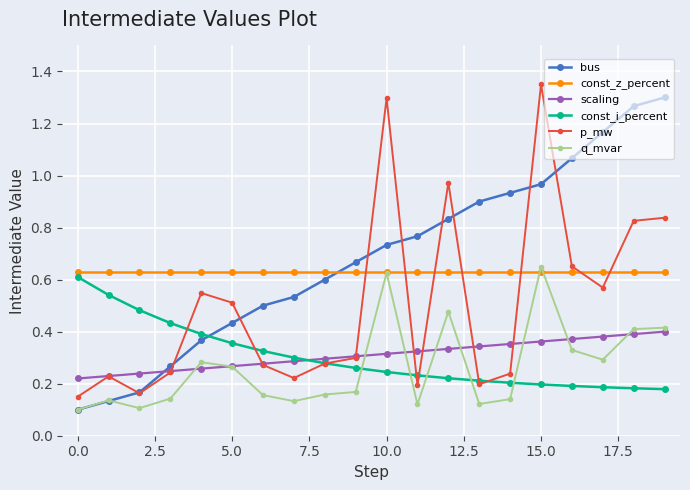

At how many categories does at least one series exceed 0?

20